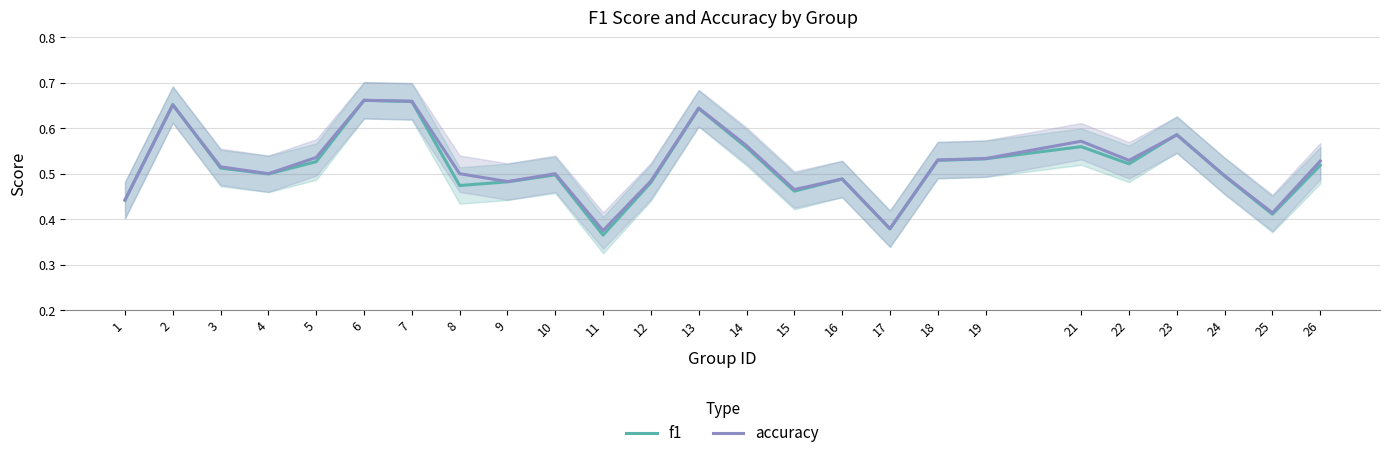

Where is the first local maximum for accuracy?

2